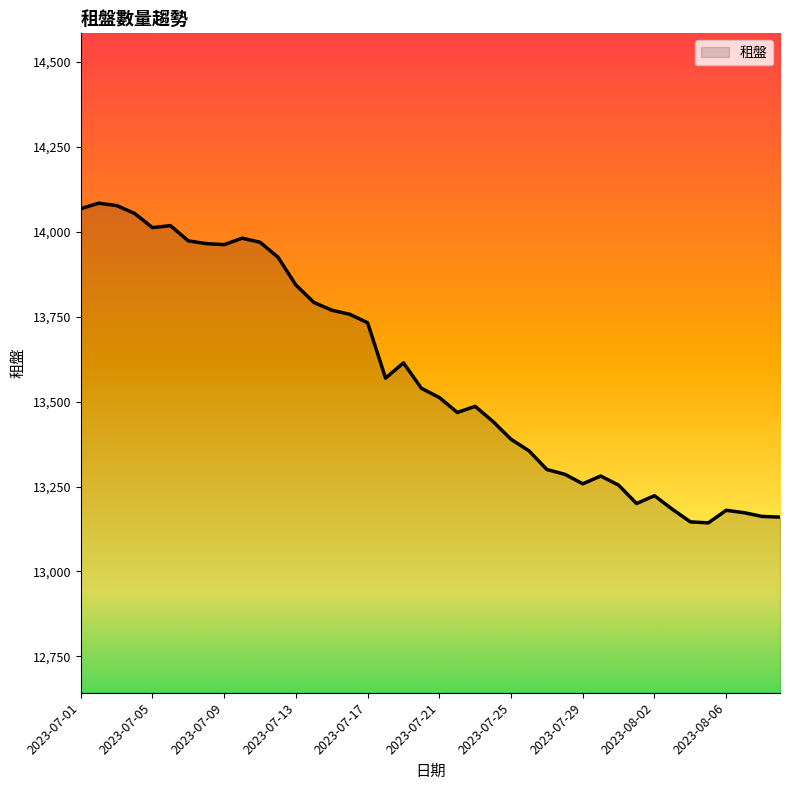

What is the difference between the maximum and minimum values?

941